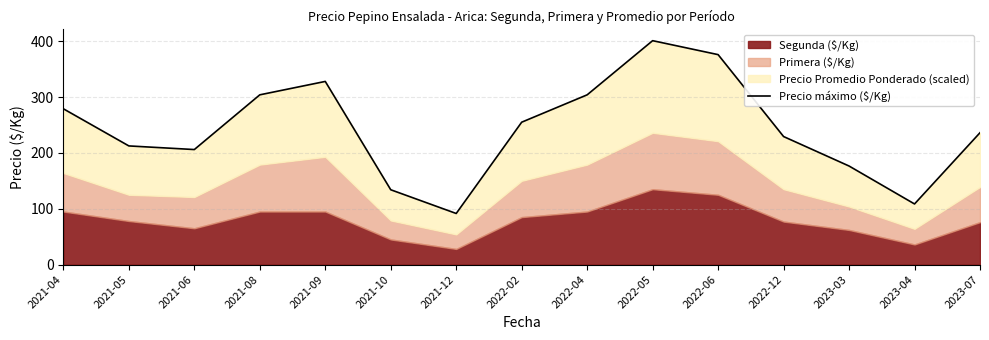

How many points are lower than both their immediate neighbors (excluding endpoints)?

3